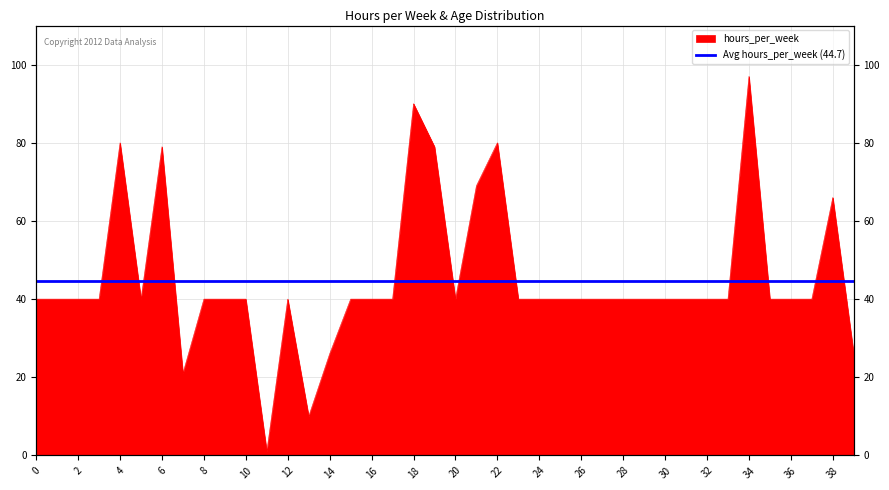

Approximately how many times larger is the value at 34 compared to 24?

2.4